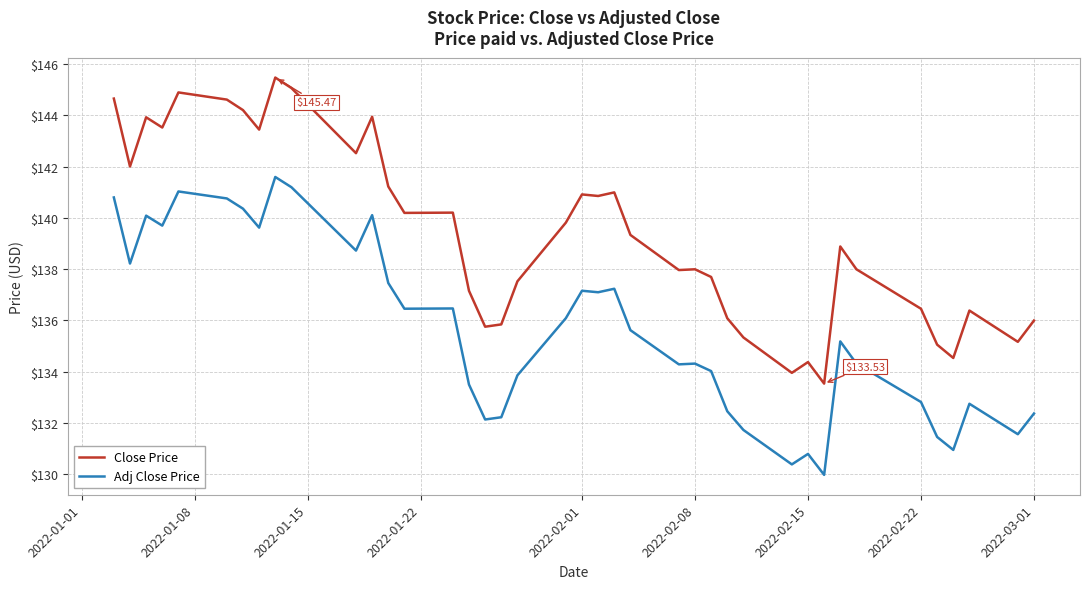

Which series has the largest total across all categories?

Close Price